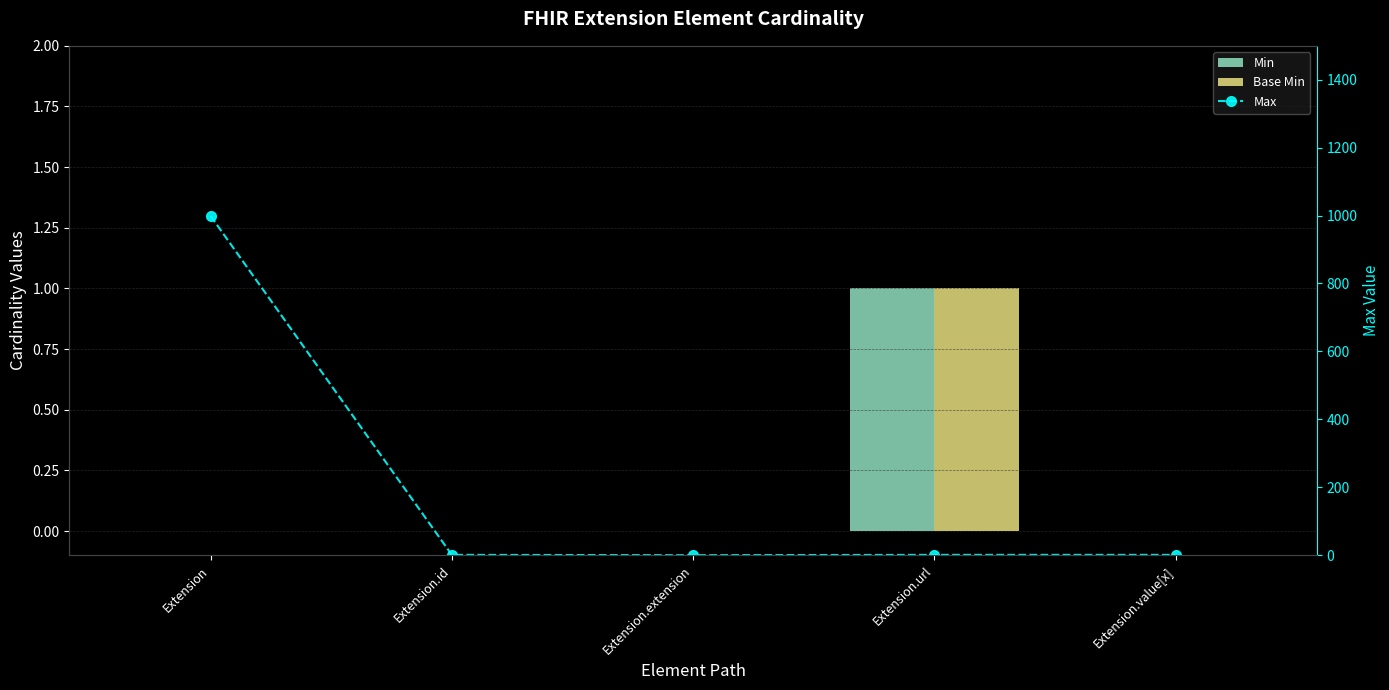

What are all the series names shown in the legend?

Min, Base Min, Max